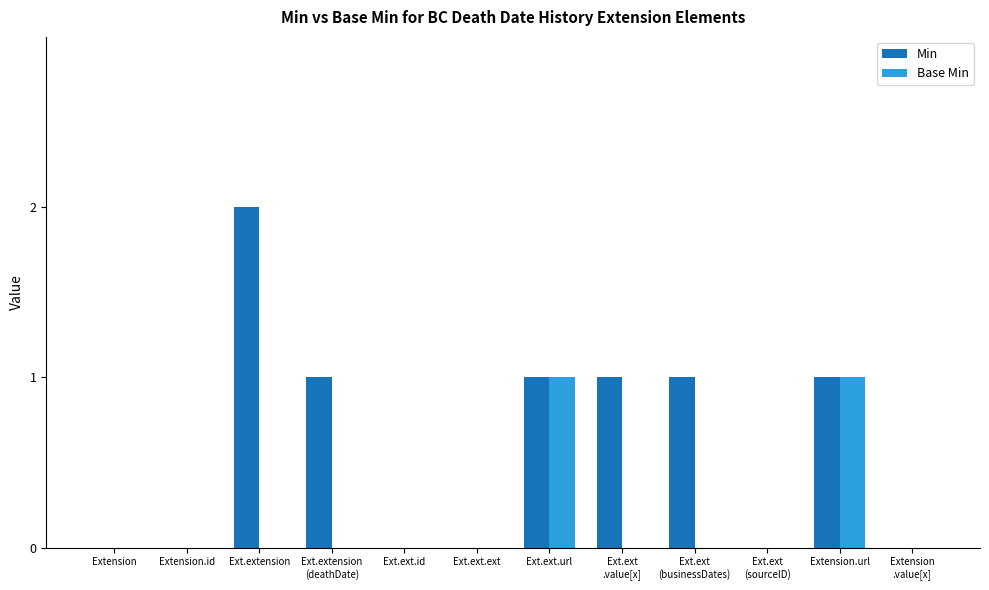

Is it true that Min equals -1 at Ext.ext.id?

False